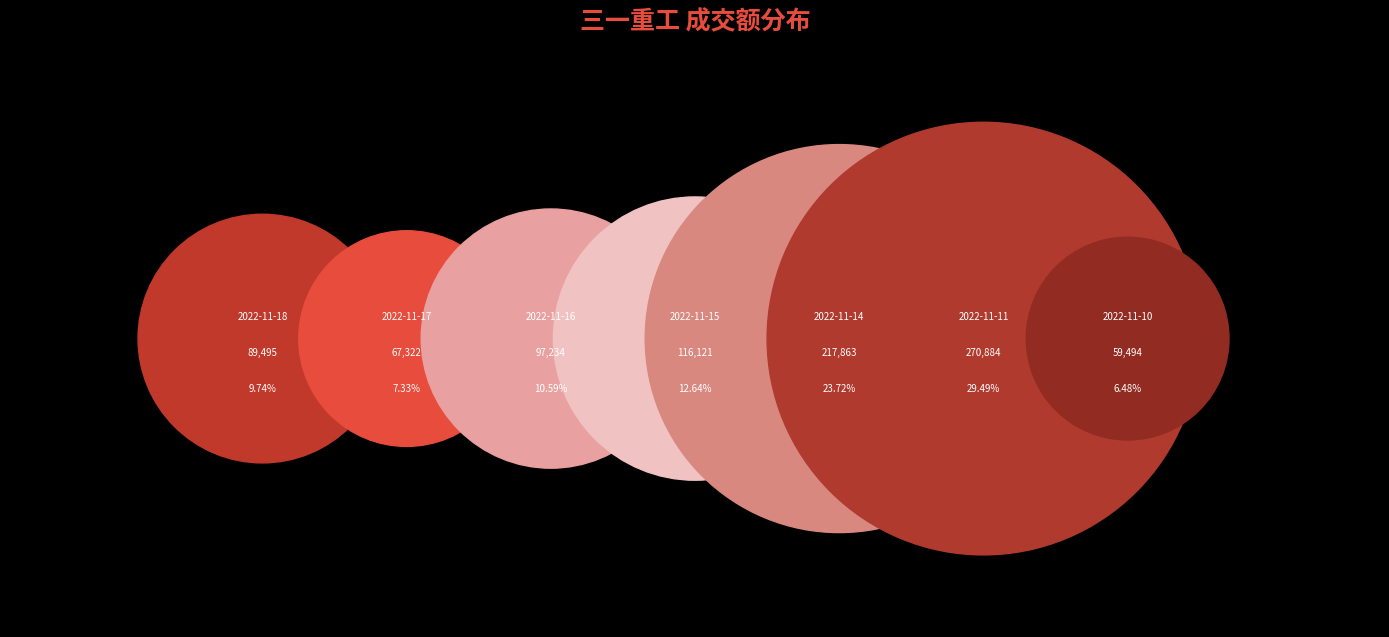

To the nearest percent, what percentage of the pie is 2022-11-17?

7%